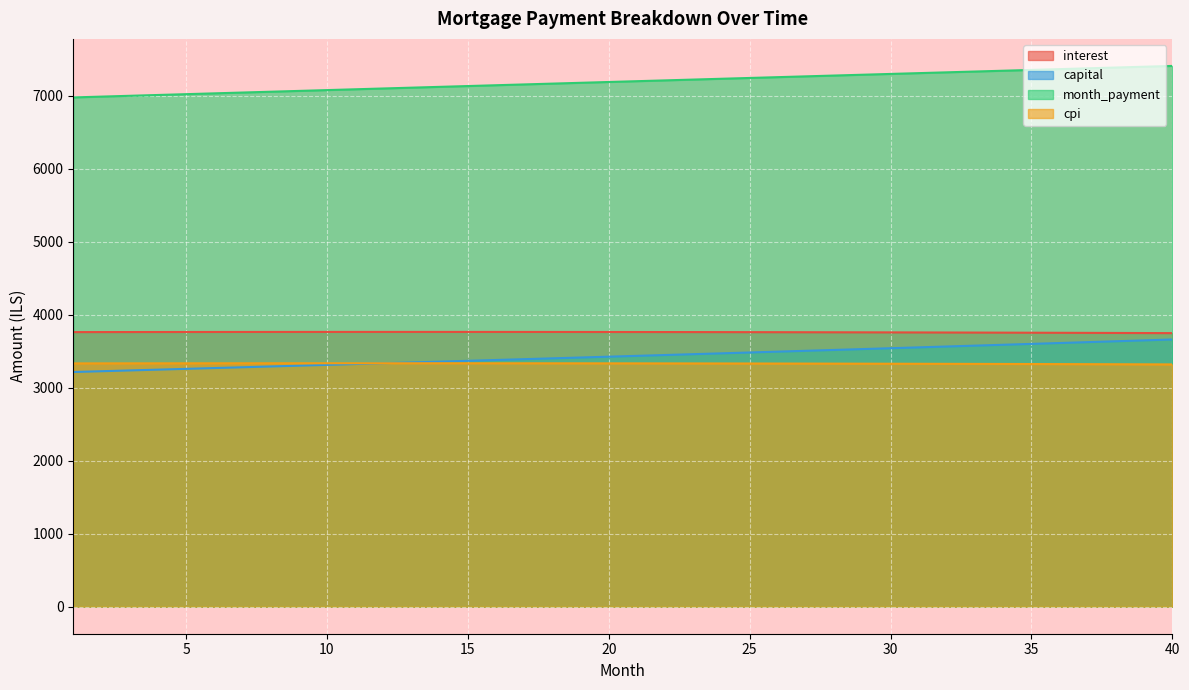

Which series changed the most between 3 and 34?

capital